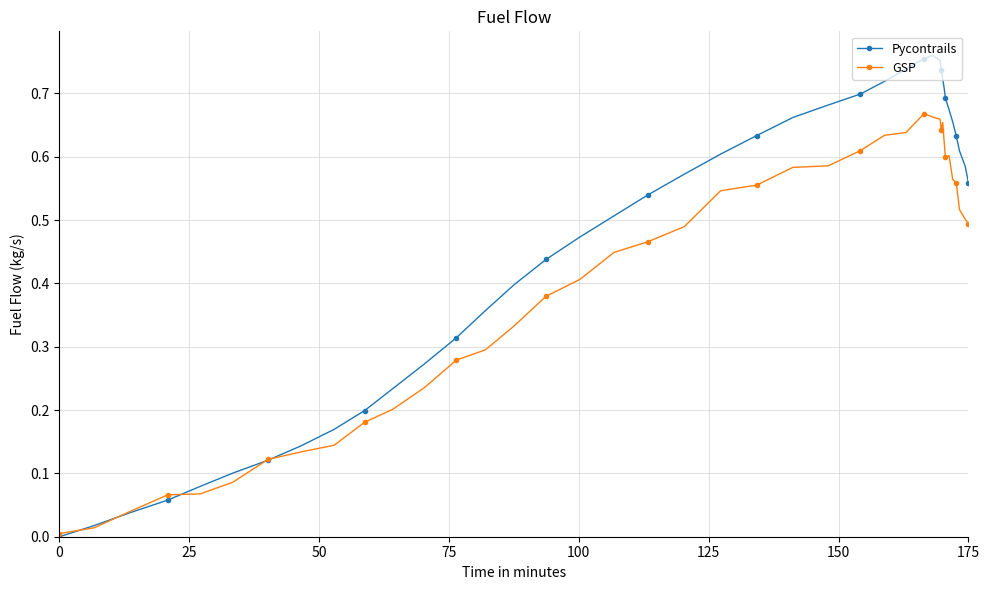

What is the sum of all GSP values?

16.3